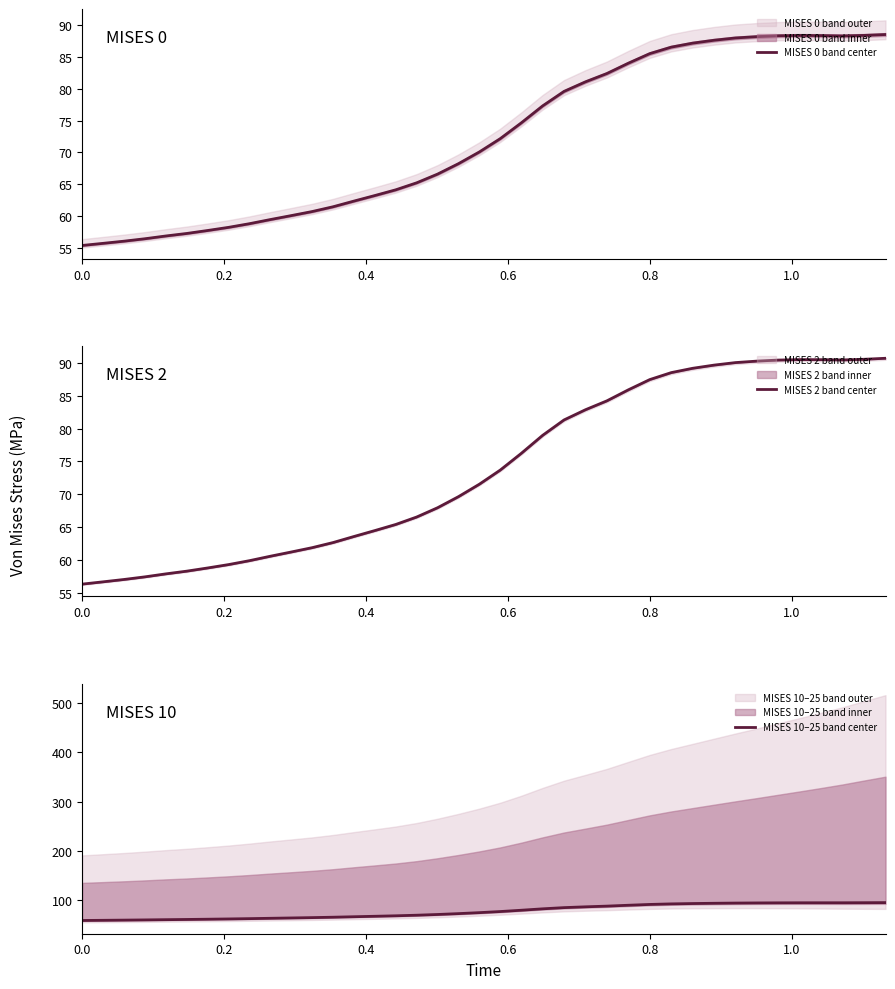

In MISES 0 band center, how many points are lower than both neighbors (excluding endpoints)?

1